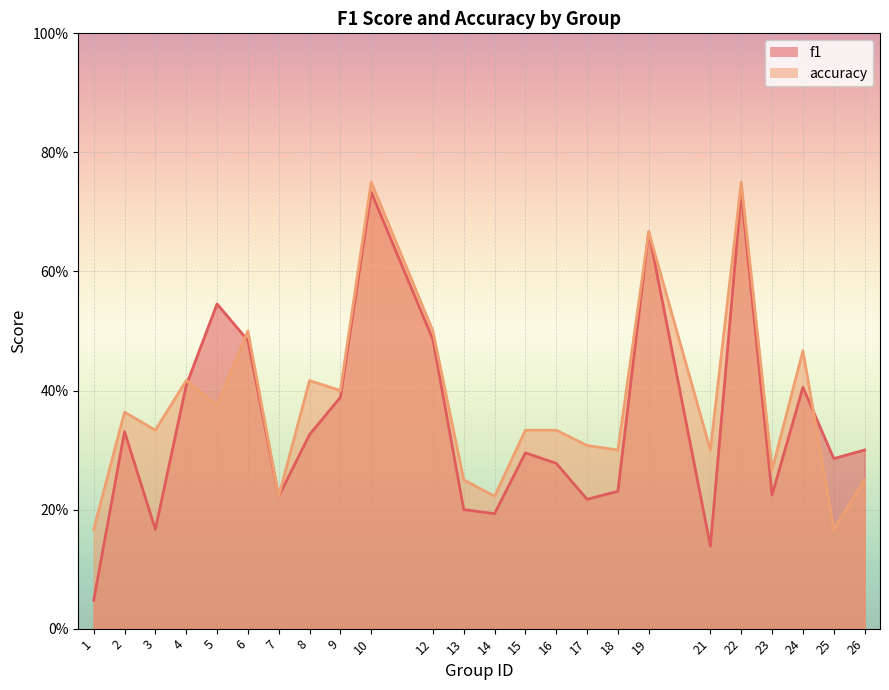

Rank the series by their average value, from lowest to highest.

f1, accuracy